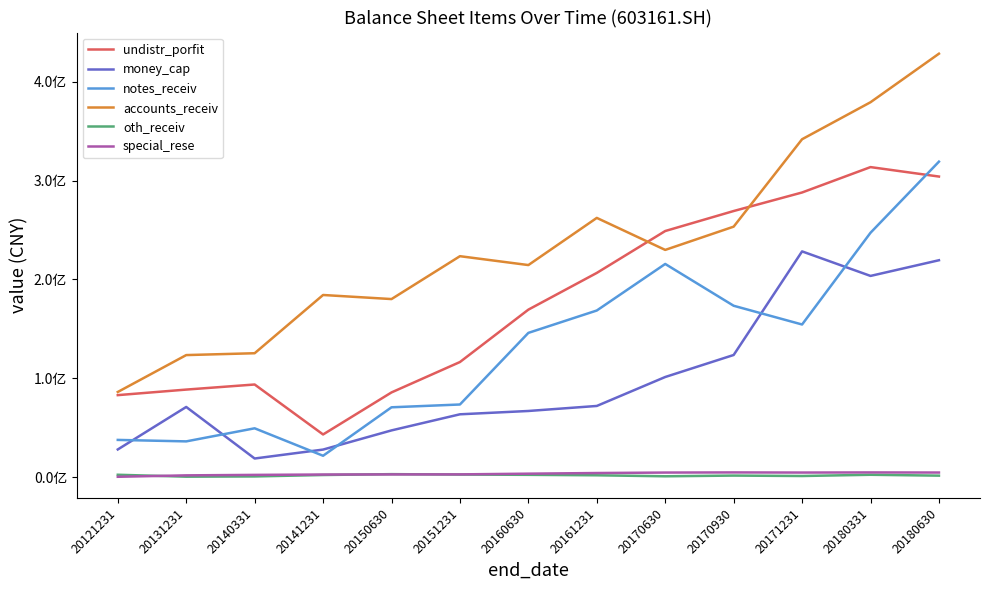

What is the value of the undistr_porfit point at the 13th from the left?

304074818.9